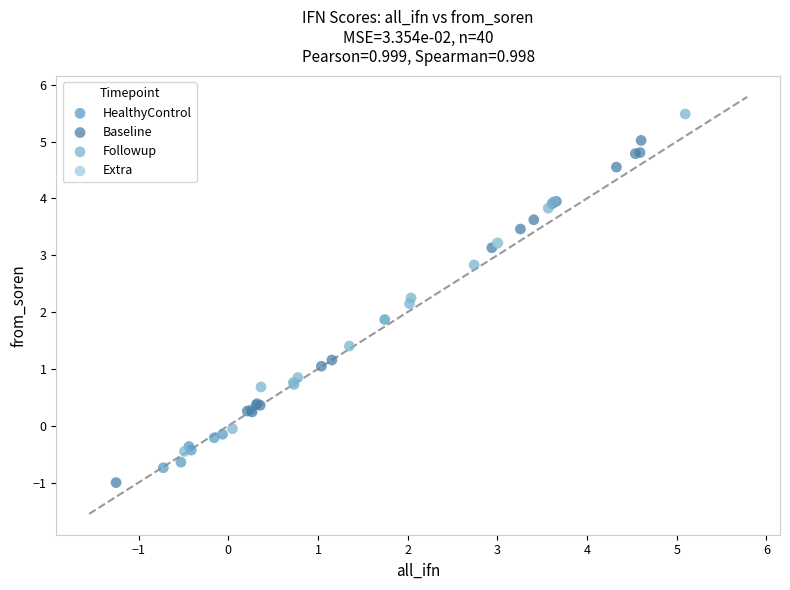

What are all the series names shown in the legend?

HealthyControl, Baseline, Followup, Extra